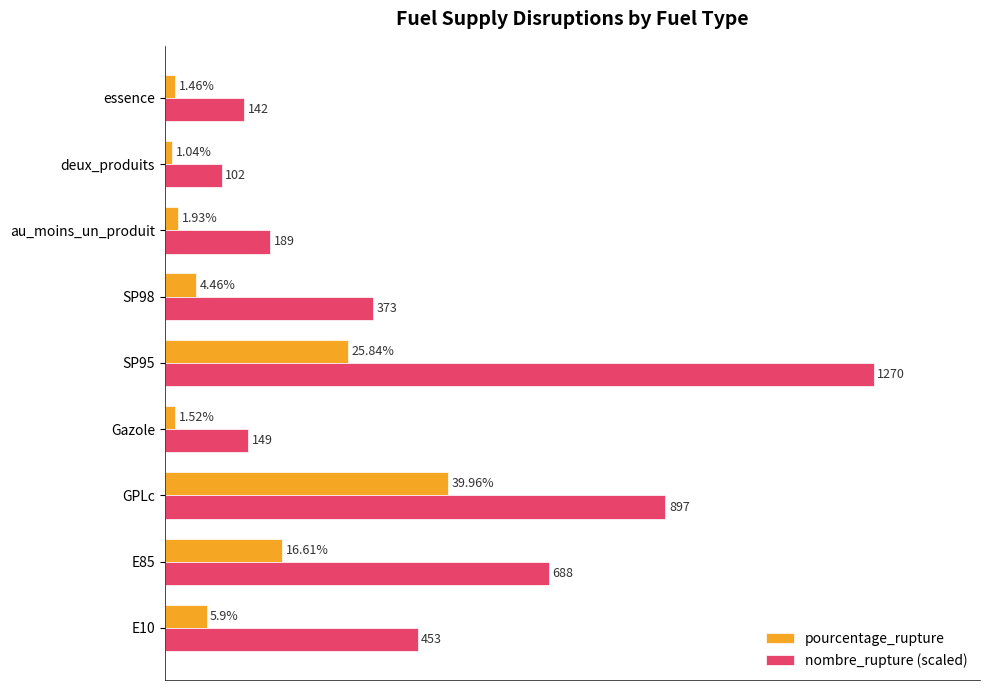

At which label does pourcentage_rupture reach its peak?

GPLc